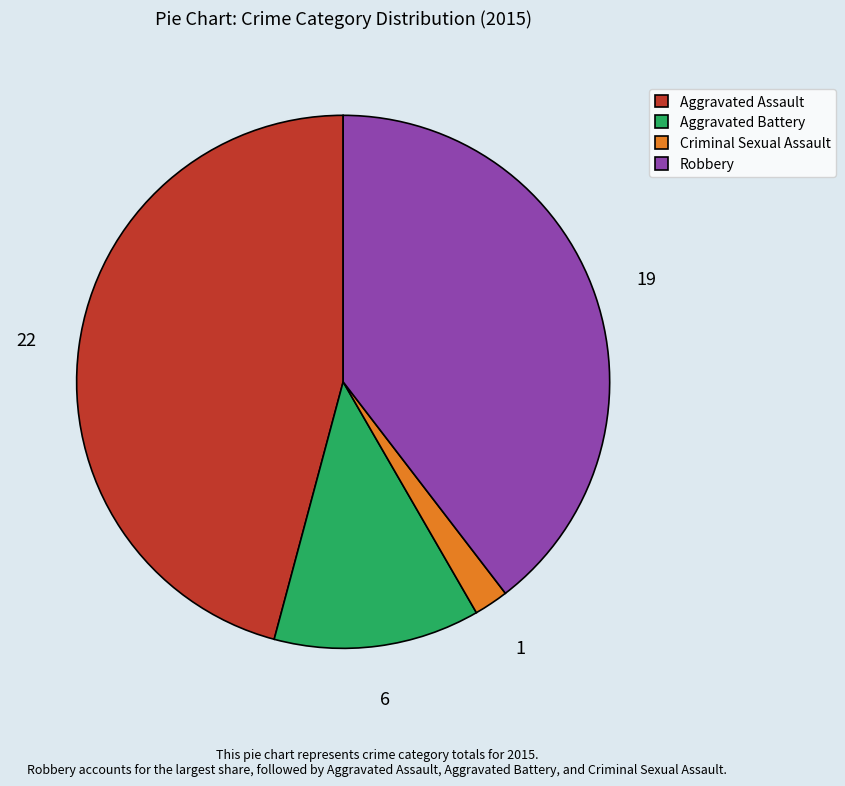

Which category has the smallest portion of the pie?

Criminal Sexual Assault